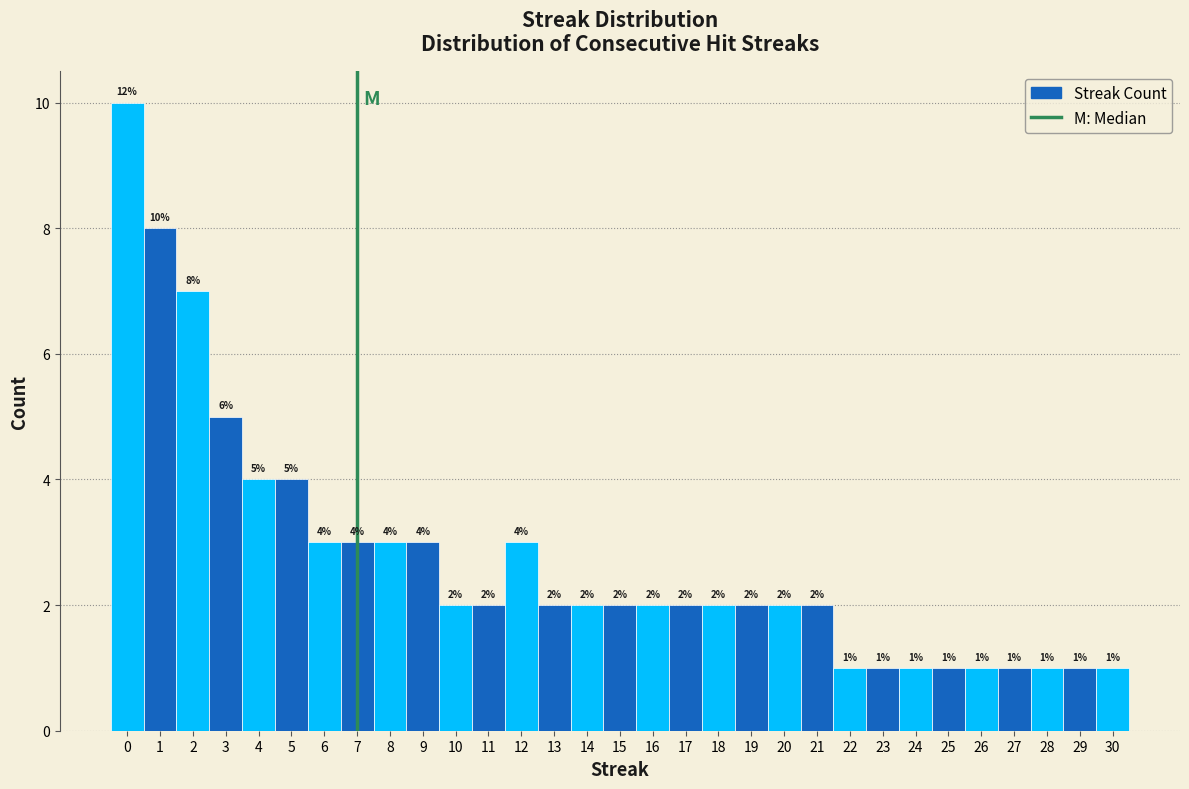

Over which range of the x-axis is the bar tallest?

-0.5 to 0.5